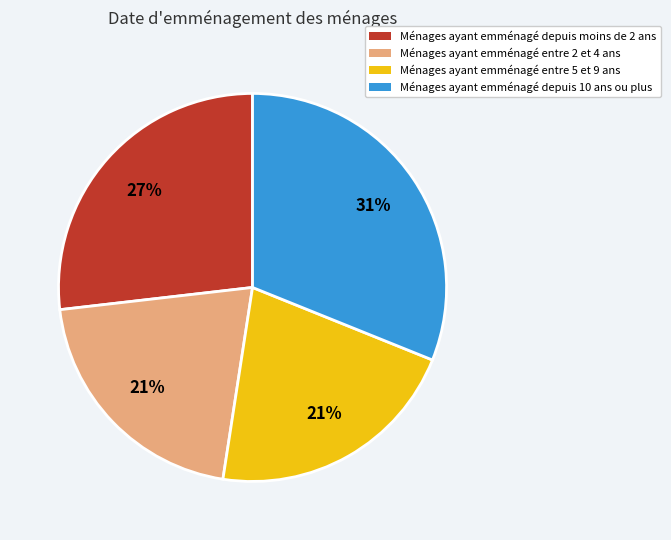

To the nearest percent, what is the difference between the largest and smallest slice percentages?

10%